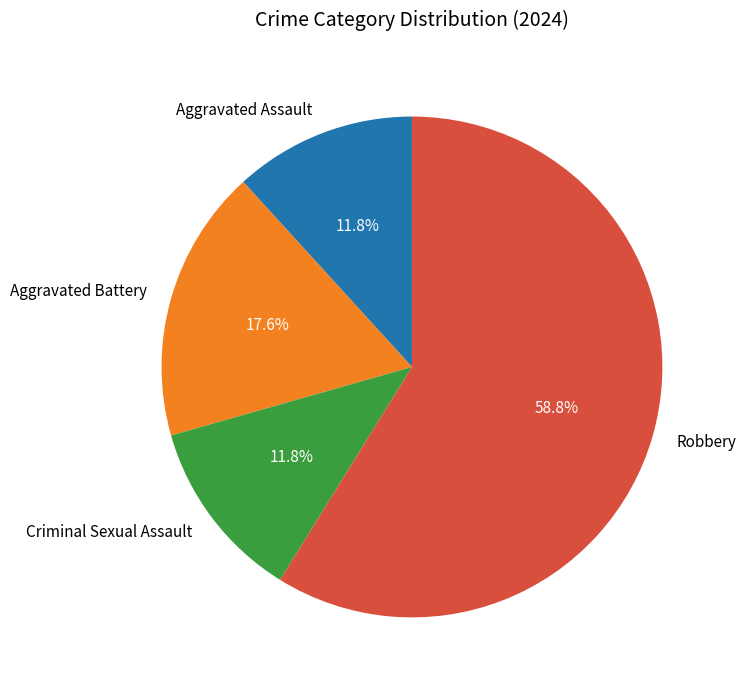

What portion of the pie excludes Aggravated Battery?

82.4%